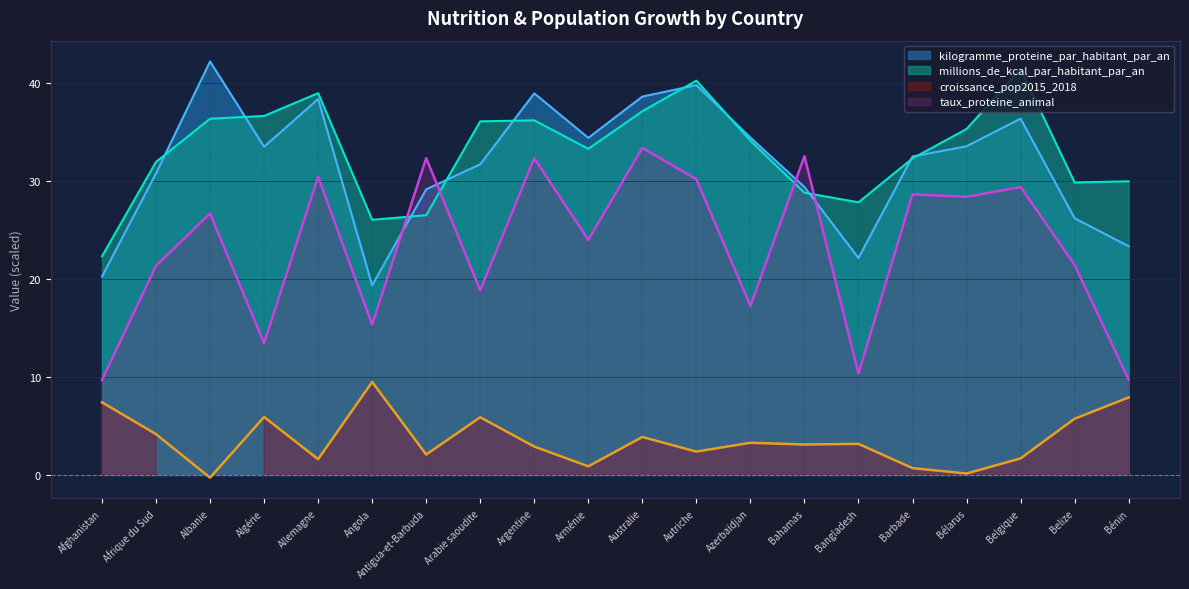

Which series changed the most between Antigua-et-Barbuda and Bénin?

taux_proteine_animal